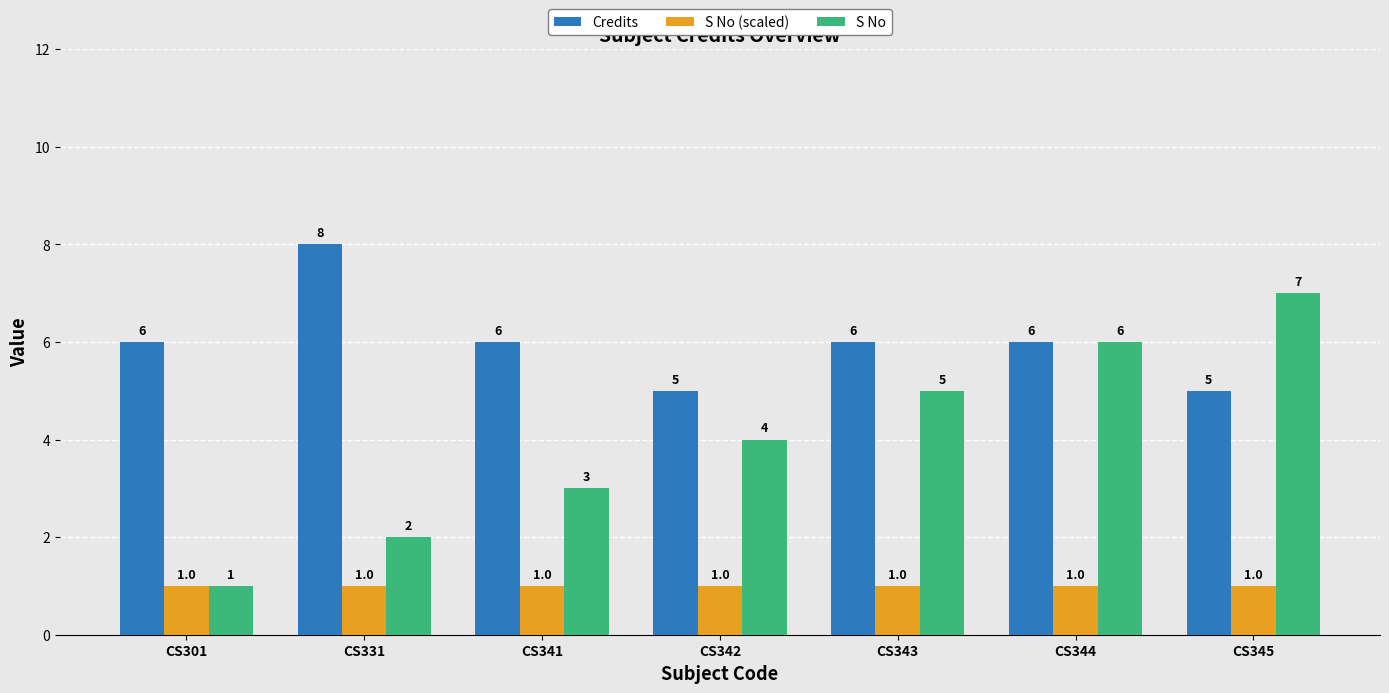

Reading right to left, what are all the values shown in this chart?

Credits: CS345=5	CS344=6	CS343=6	CS342=5	CS341=6	CS331=8	CS301=6
S No (scaled): CS345=1	CS344=1	CS343=1	CS342=1	CS341=1	CS331=1	CS301=1
S No: CS345=7	CS344=6	CS343=5	CS342=4	CS341=3	CS331=2	CS301=1